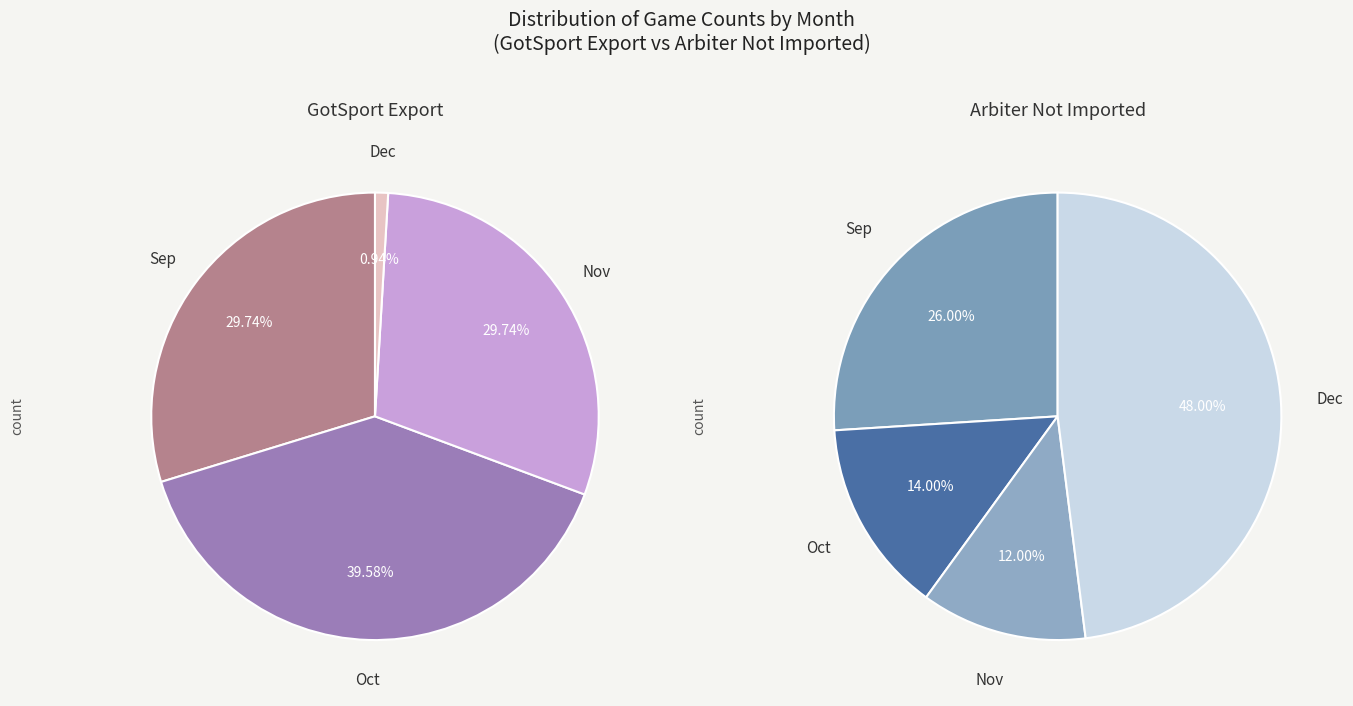

Which category has the smallest portion of the pie?

Dec